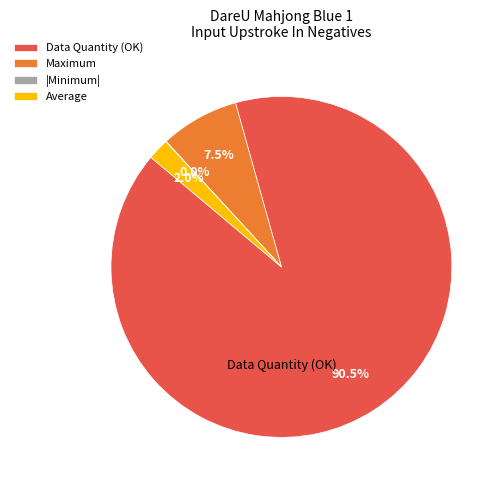

Which has a higher value, Average or Data Quantity (OK)?

Data Quantity (OK)